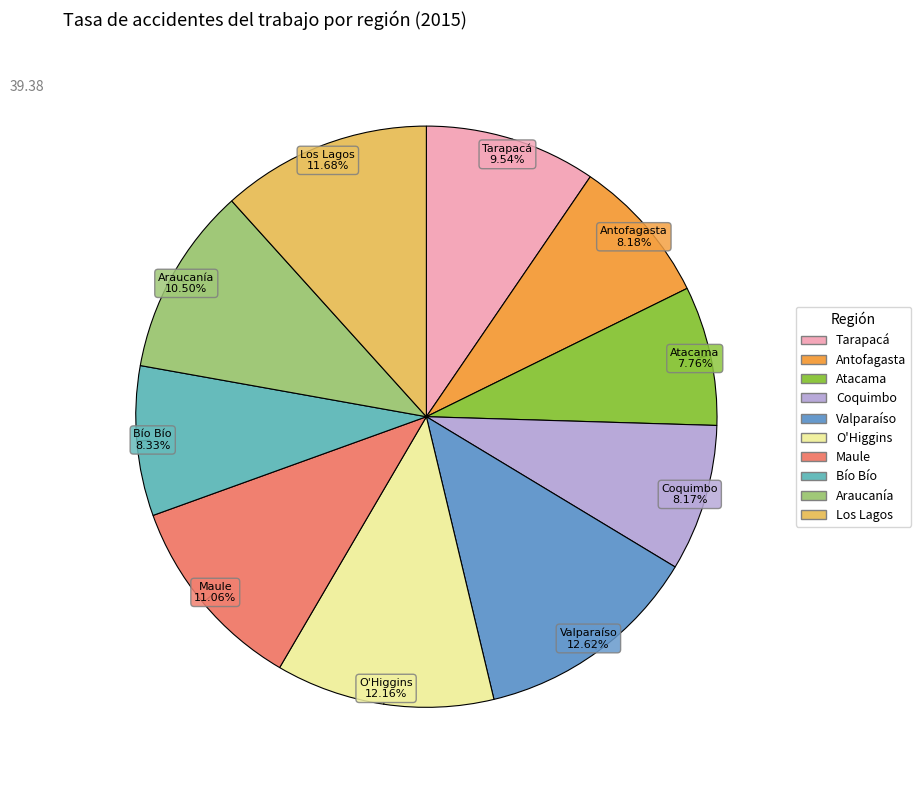

Is the sum of Atacama and Tarapacá greater than half?

No